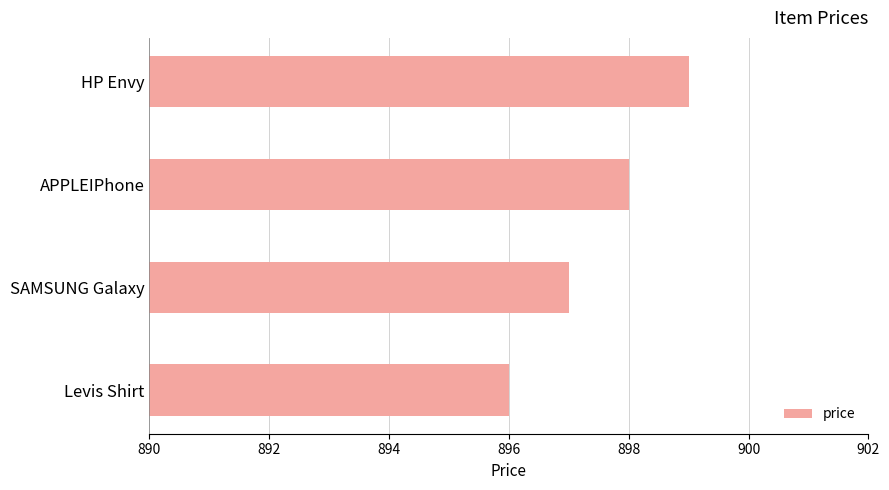

Where is the data nearest to the value 897?

SAMSUNG Galaxy